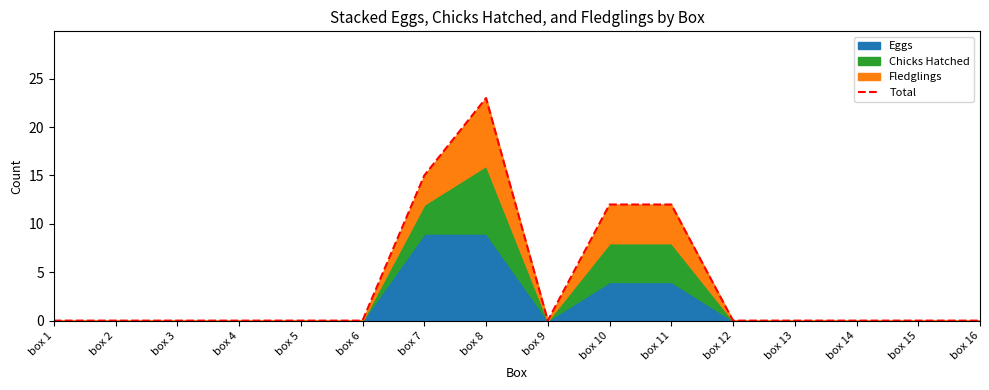

At which label is the value closest to 11?

box 10